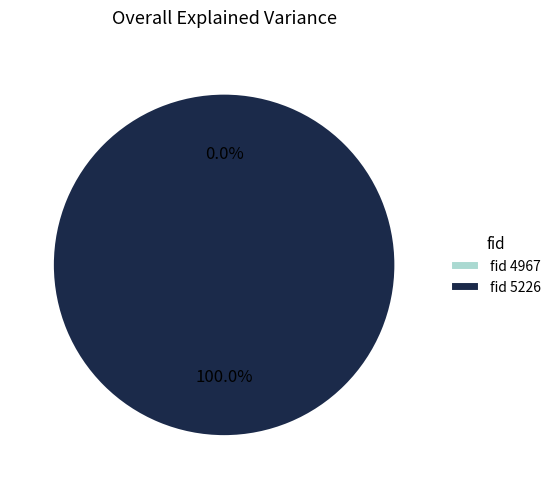

True or false: 4967 accounts for 6% of the total.

False